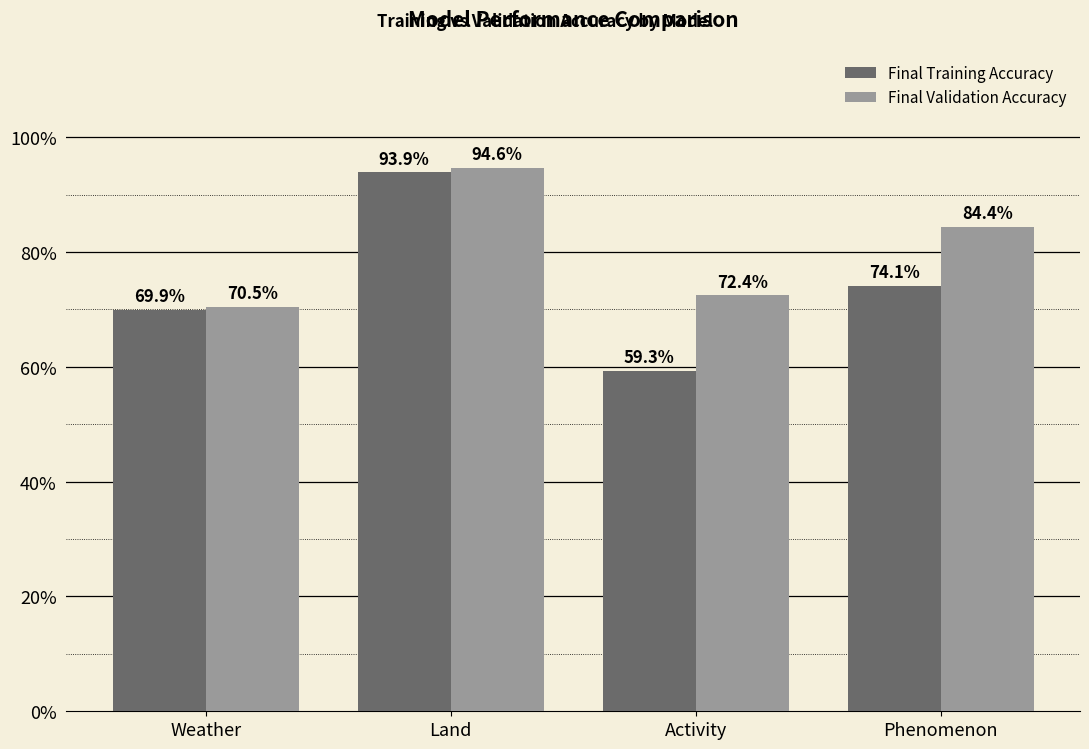

Are the bars grouped side by side (vs. stacked)?

Yes